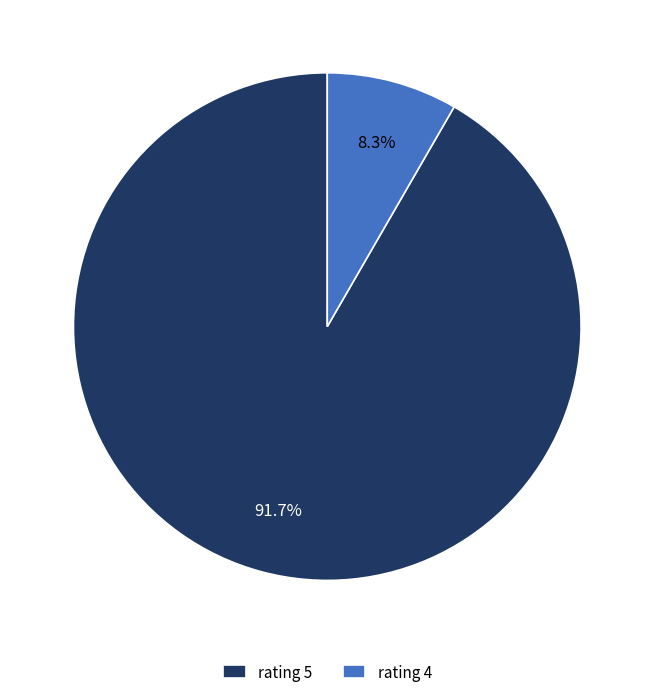

Rank the categories by value from lowest to highest.

rating 4, rating 5